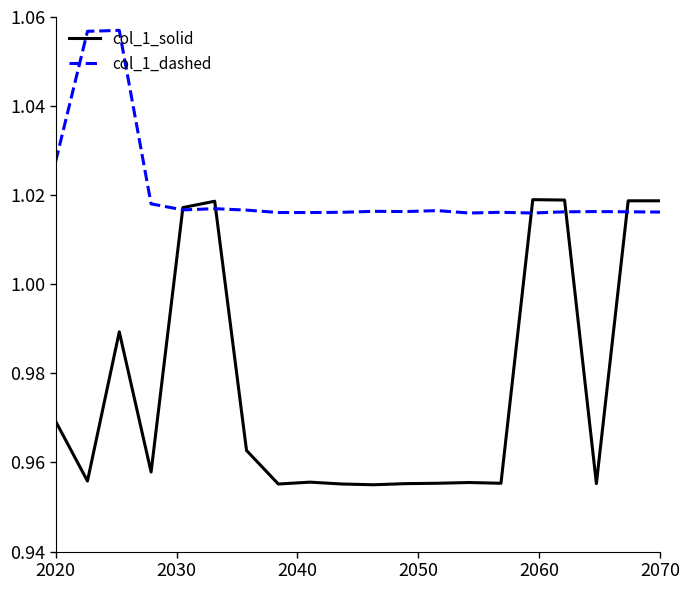

How many times do col_1_solid and col_1_dashed cross each other?

5